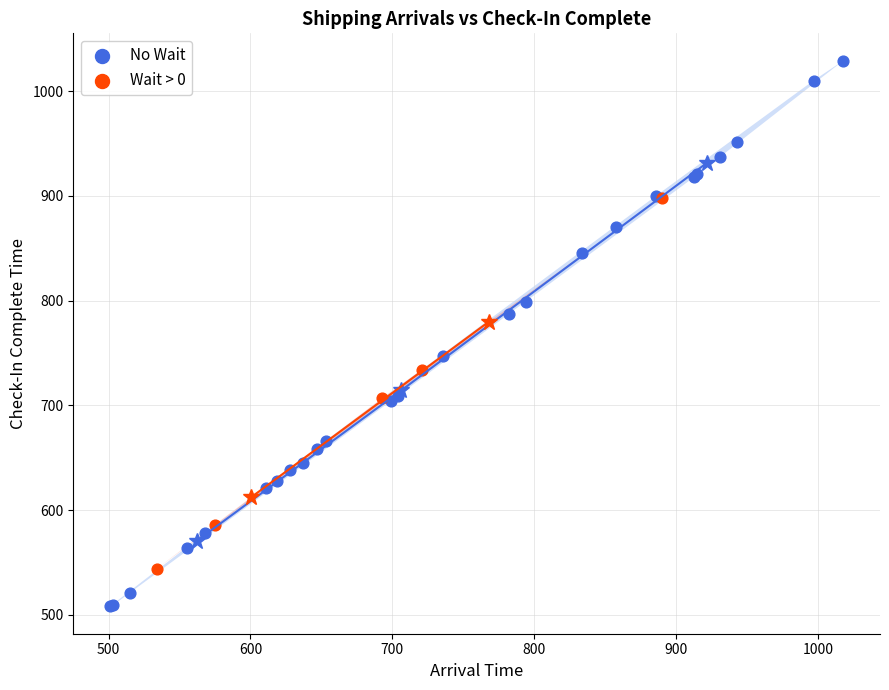

Which series reaches the minimum Y coordinate?

No Wait